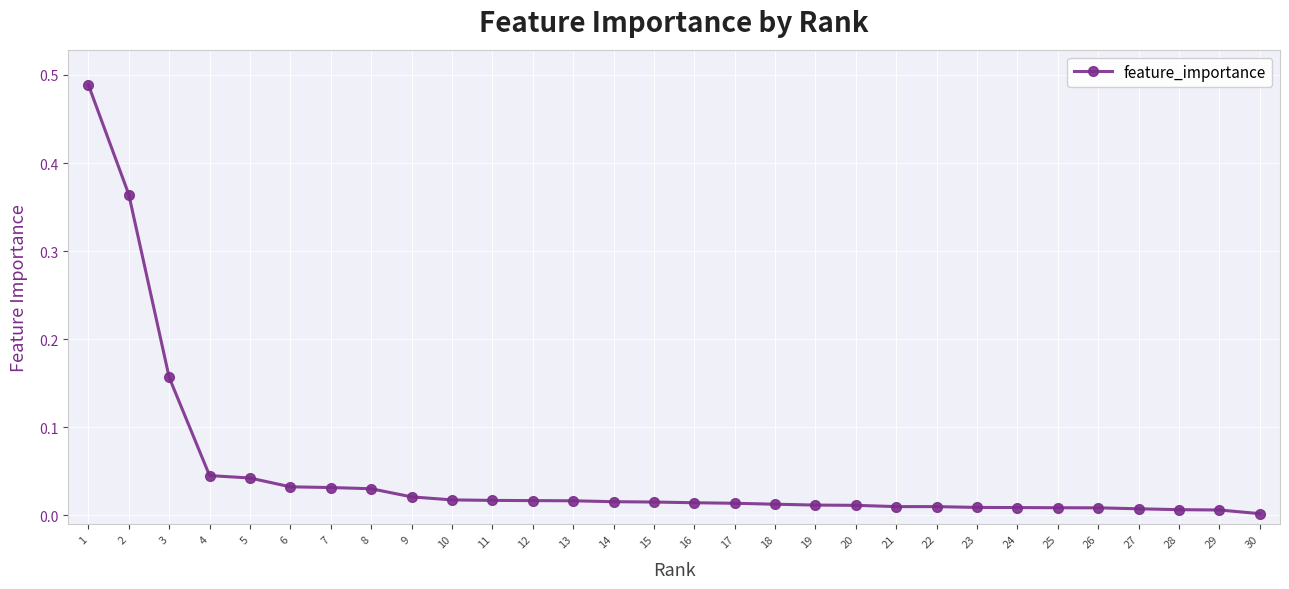

Is it true that the value at 11 is 0.0?

True